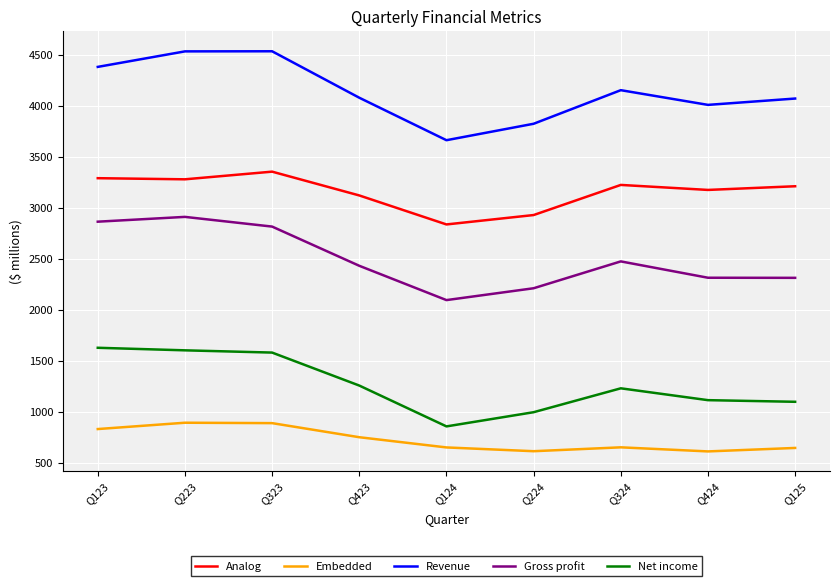

At Q224, list the series in order from smallest to largest.

Embedded, Net income, Gross profit, Analog, Revenue